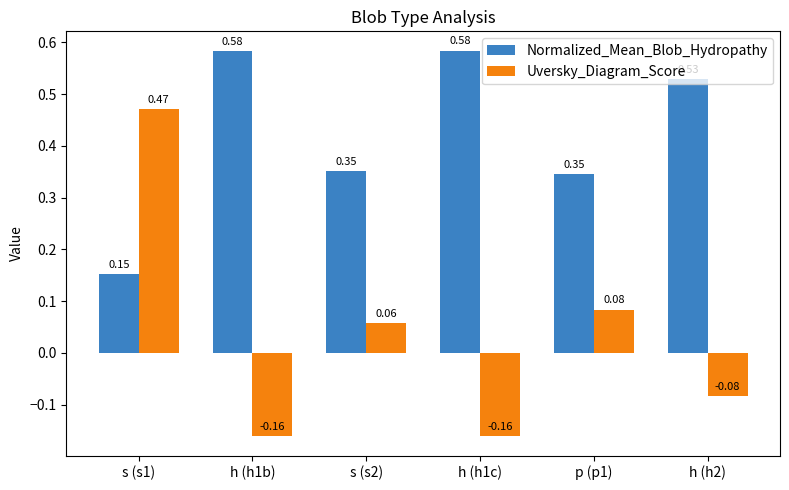

What is the label of the 2nd bar from the left?

h (h1b)